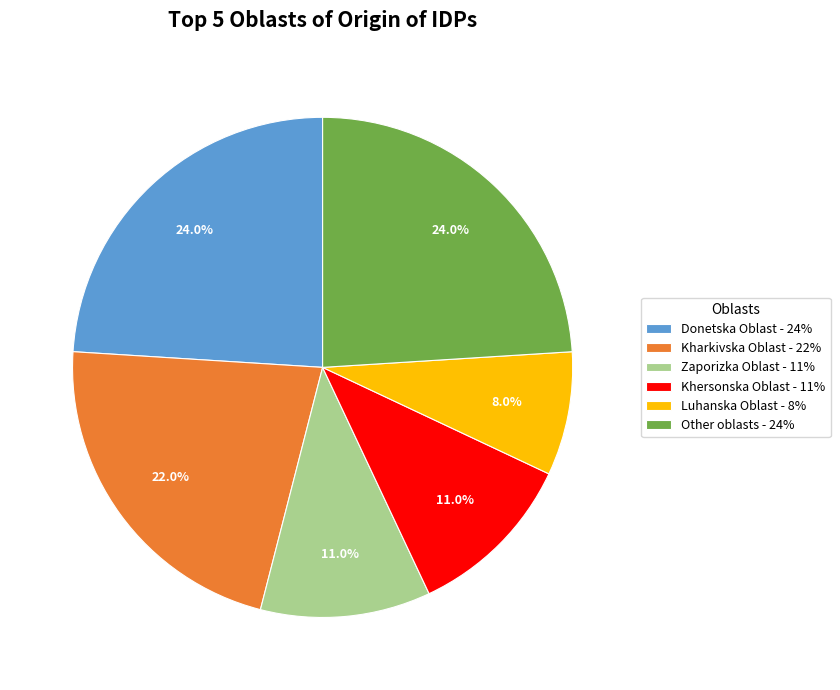

How many segments does this pie chart have?

6